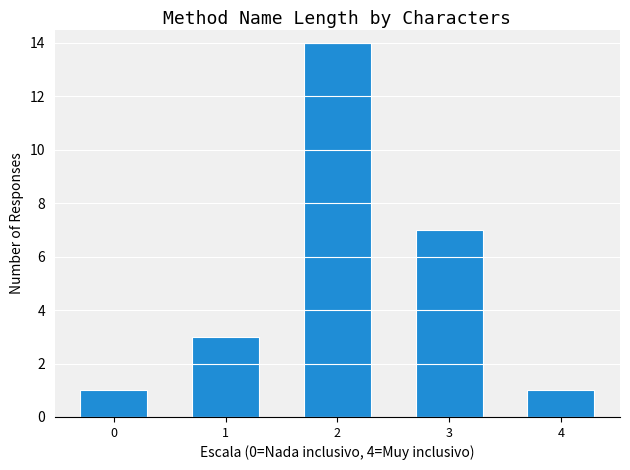

How tall is the bar that spans -0.5 to 0.5 on the x-axis? The values are not printed on the chart, so give them approximately, as read against the axis.

1